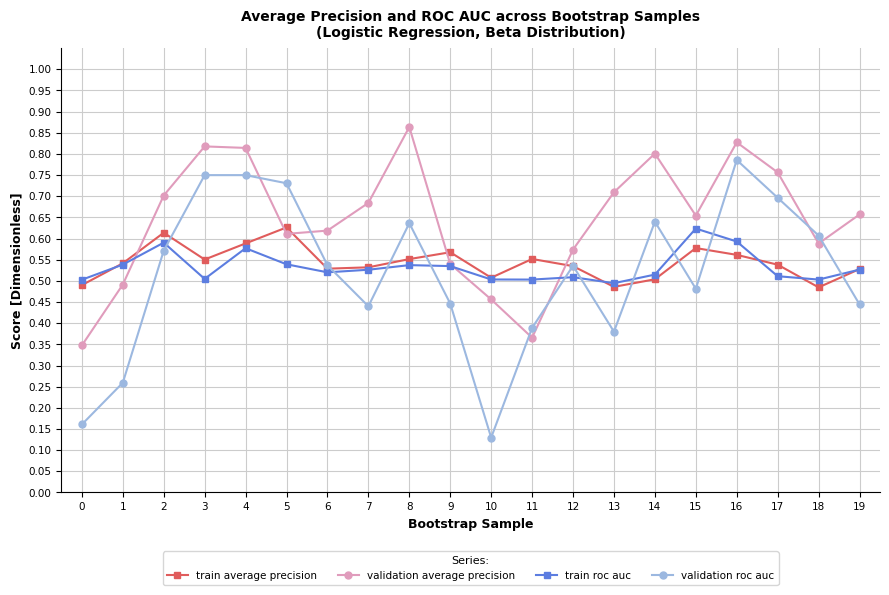

At which label does validation average precision reach its peak?

8